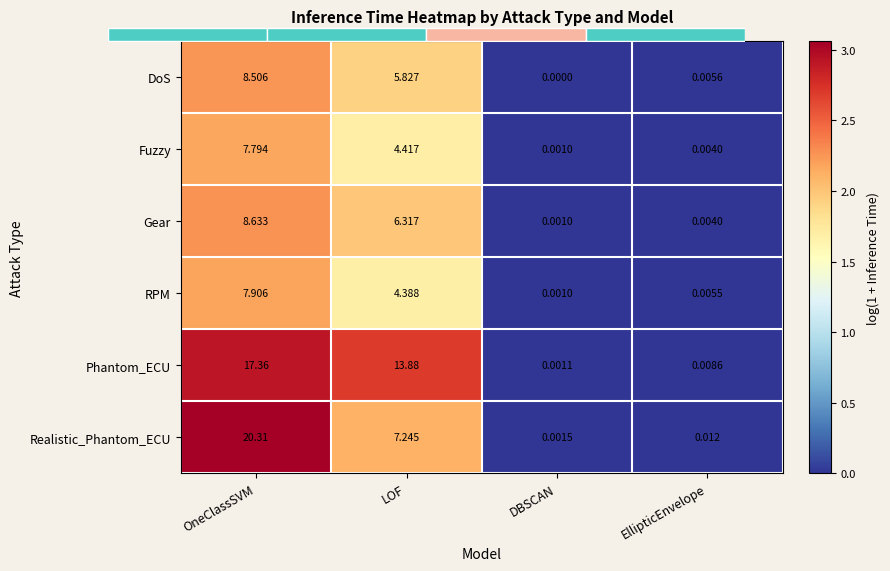

What is the difference between the maximum and minimum values in the Fuzzy series?

2.2